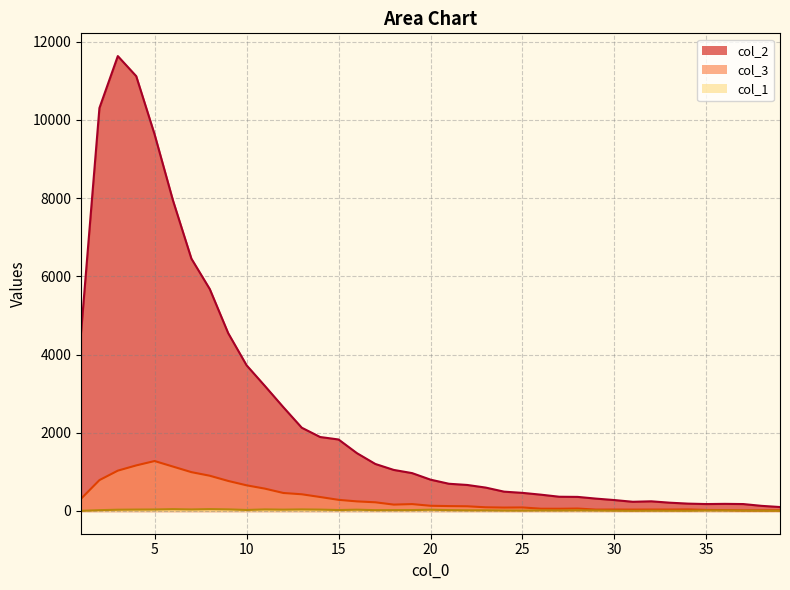

What is the difference between the col_2 values at 19 and 15?

860